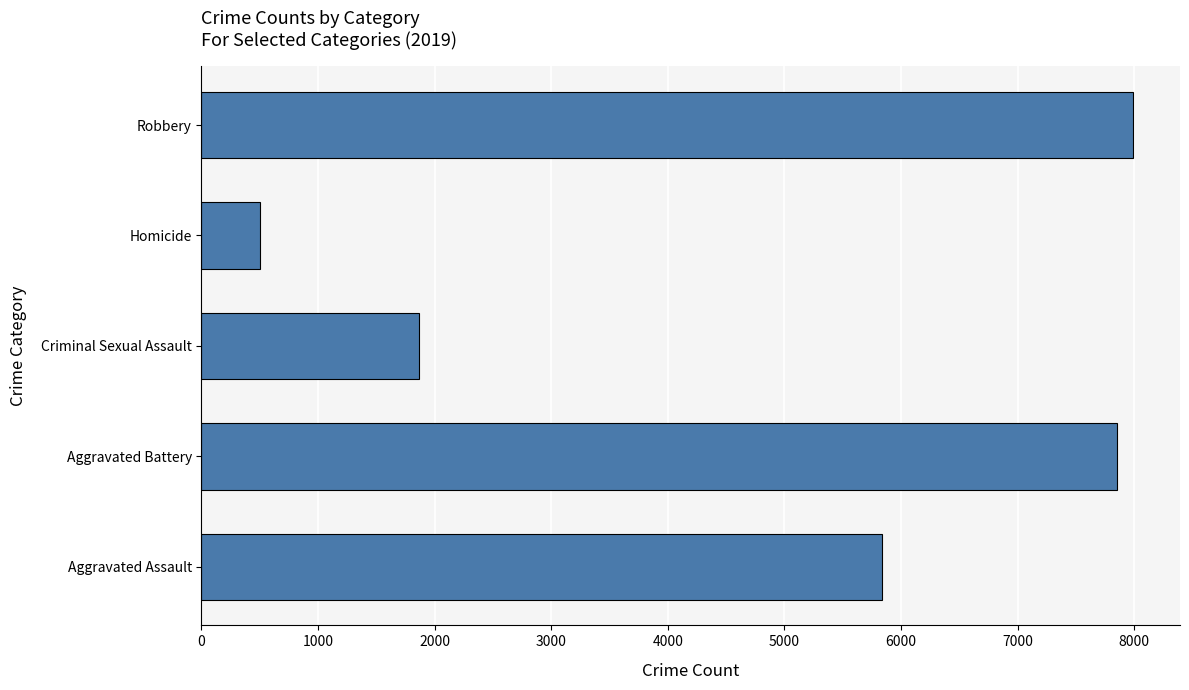

What is the difference between the maximum and minimum values?

7496